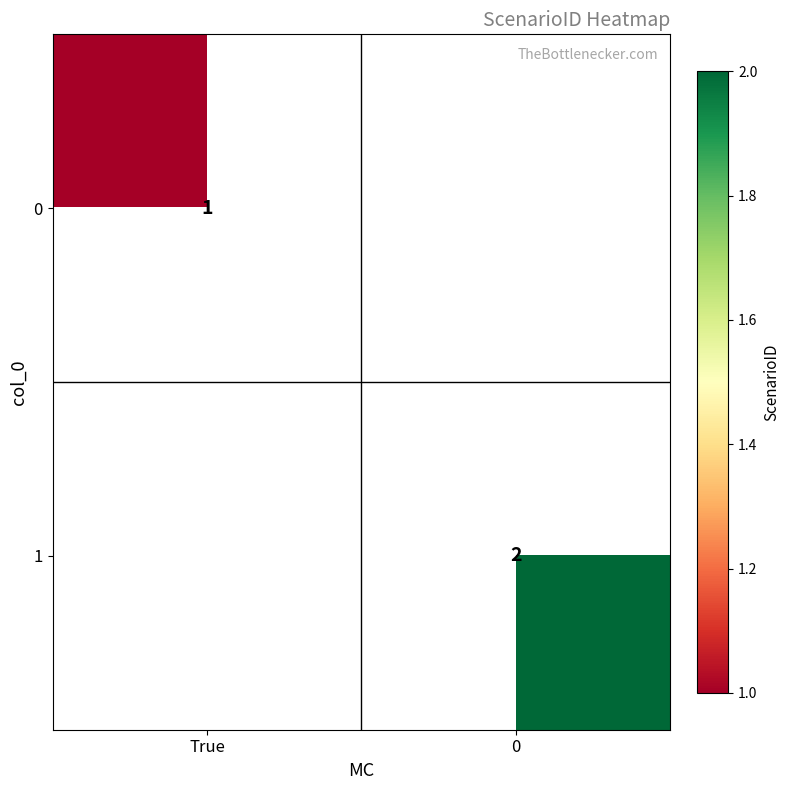

True or false: 1 has a value of 1 at 0.

False